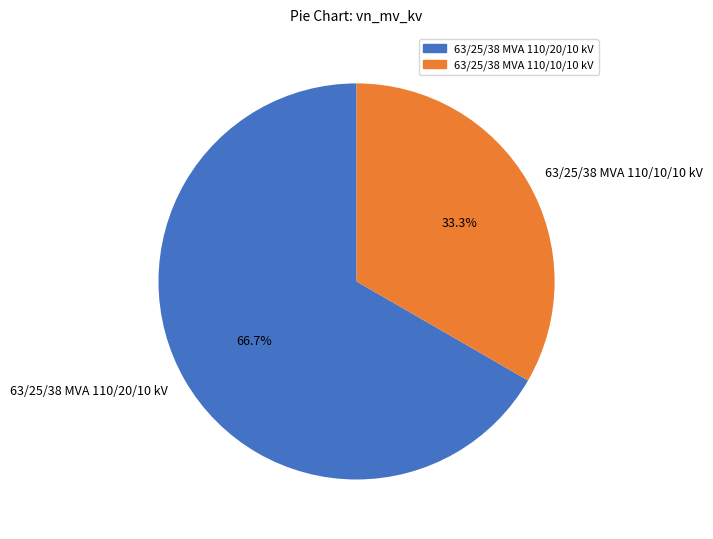

How many slices are in this pie chart?

2